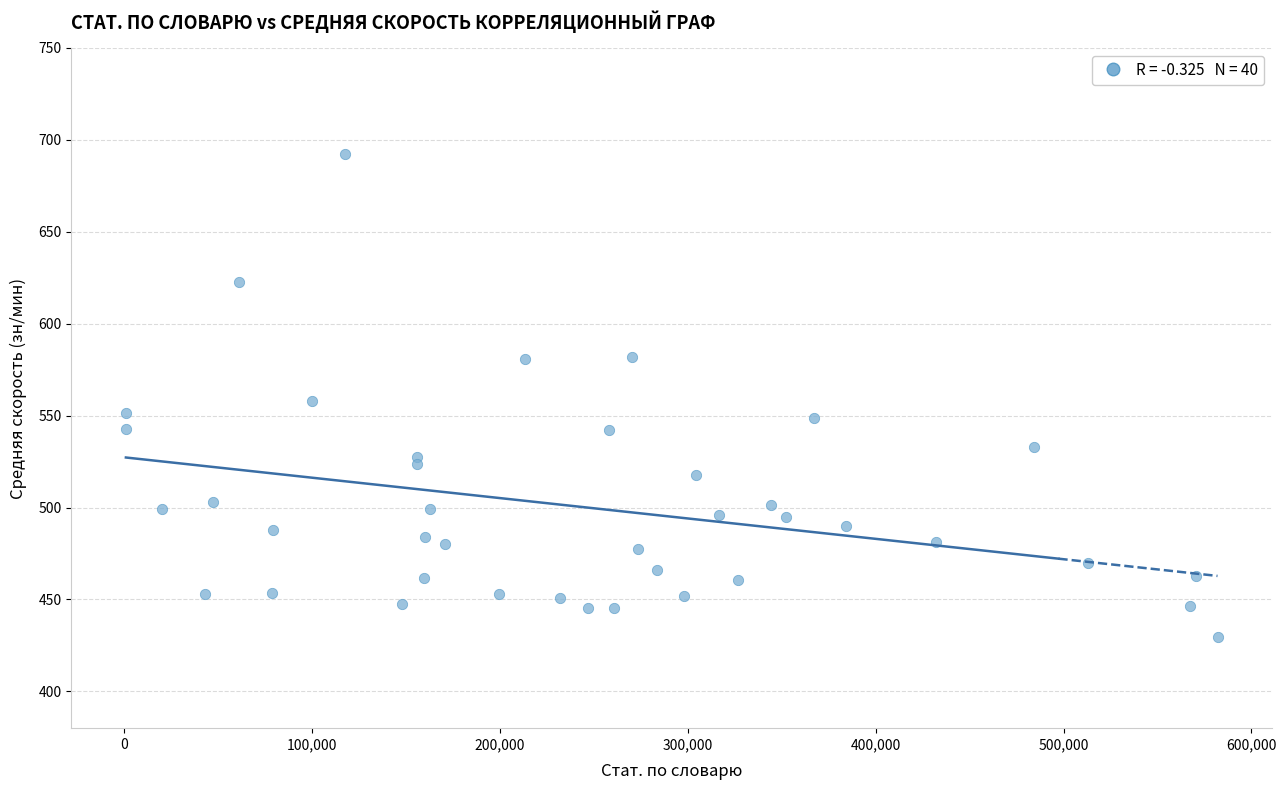

What is the range of Y values (max minus min)?

262.9